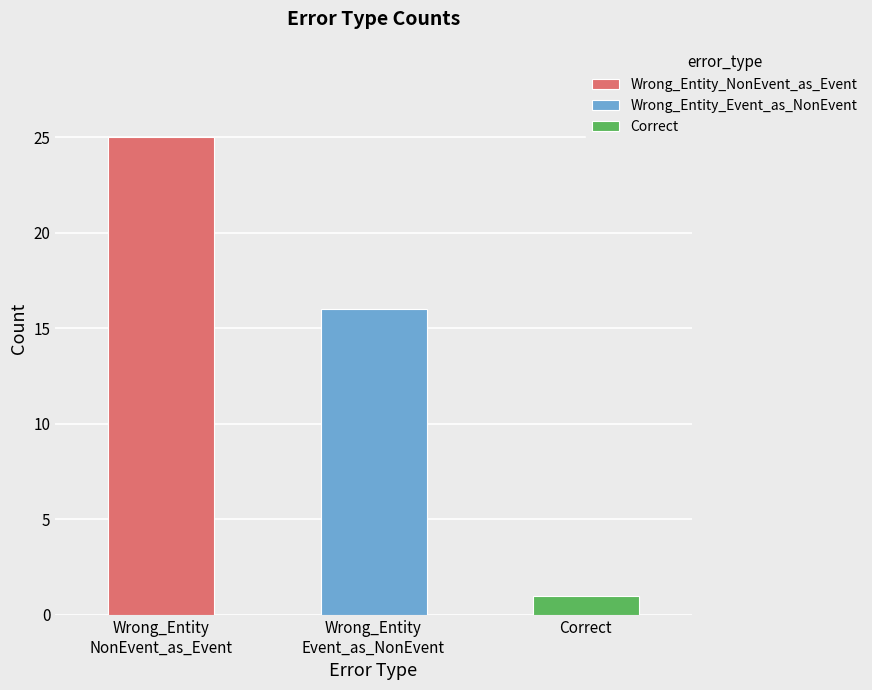

Reading left to right, what are all the values shown in this chart?

25	16	1